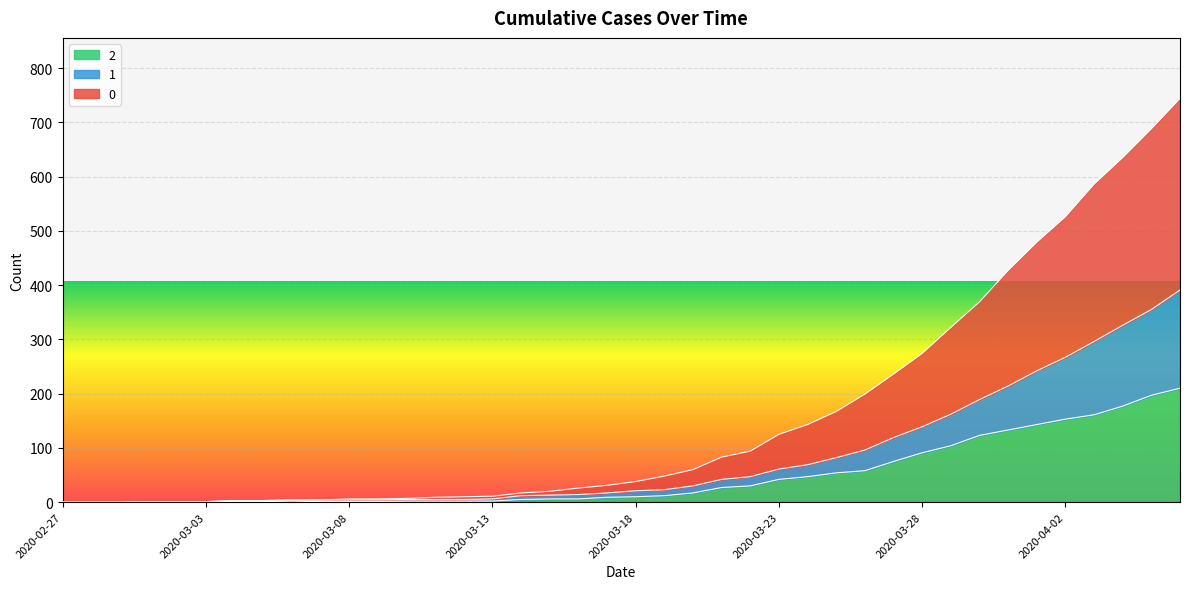

Reading left to right, list all the values displayed in this chart.

0: 2020-02-27=0	2020-02-28=0	2020-02-29=0	2020-03-01=1	2020-03-02=1	2020-03-03=1	2020-03-04=3	2020-03-05=3	2020-03-06=4	2020-03-07=4	2020-03-08=6	2020-03-09=6	2020-03-10=7	2020-03-11=9	2020-03-12=10	2020-03-13=11	2020-03-14=17	2020-03-15=20	2020-03-16=26	2020-03-17=31	2020-03-18=38	2020-03-19=48	2020-03-20=60	2020-03-21=83	2020-03-22=94	2020-03-23=125	2020-03-24=143	2020-03-25=167	2020-03-26=199	2020-03-27=236	2020-03-28=274	2020-03-29=322	2020-03-30=369	2020-03-31=427	2020-04-01=479	2020-04-02=526	2020-04-03=586	2020-04-04=635	2020-04-05=688	2020-04-06=744
1: 2020-02-27=0	2020-02-28=0	2020-02-29=0	2020-03-01=1	2020-03-02=1	2020-03-03=1	2020-03-04=3	2020-03-05=3	2020-03-06=4	2020-03-07=4	2020-03-08=4	2020-03-09=4	2020-03-10=5	2020-03-11=5	2020-03-12=5	2020-03-13=6	2020-03-14=12	2020-03-15=13	2020-03-16=14	2020-03-17=17	2020-03-18=21	2020-03-19=23	2020-03-20=30	2020-03-21=42	2020-03-22=47	2020-03-23=61	2020-03-24=69	2020-03-25=82	2020-03-26=96	2020-03-27=119	2020-03-28=139	2020-03-29=162	2020-03-30=189	2020-03-31=214	2020-04-01=242	2020-04-02=267	2020-04-03=296	2020-04-04=326	2020-04-05=355	2020-04-06=391
2: 2020-02-27=0	2020-02-28=0	2020-02-29=0	2020-03-01=1	2020-03-02=1	2020-03-03=1	2020-03-04=1	2020-03-05=1	2020-03-06=2	2020-03-07=1	2020-03-08=1	2020-03-09=1	2020-03-10=2	2020-03-11=2	2020-03-12=2	2020-03-13=2	2020-03-14=5	2020-03-15=6	2020-03-16=6	2020-03-17=9	2020-03-18=10	2020-03-19=12	2020-03-20=17	2020-03-21=27	2020-03-22=30	2020-03-23=42	2020-03-24=47	2020-03-25=54	2020-03-26=58	2020-03-27=75	2020-03-28=91	2020-03-29=104	2020-03-30=123	2020-03-31=133	2020-04-01=143	2020-04-02=153	2020-04-03=161	2020-04-04=177	2020-04-05=197	2020-04-06=210